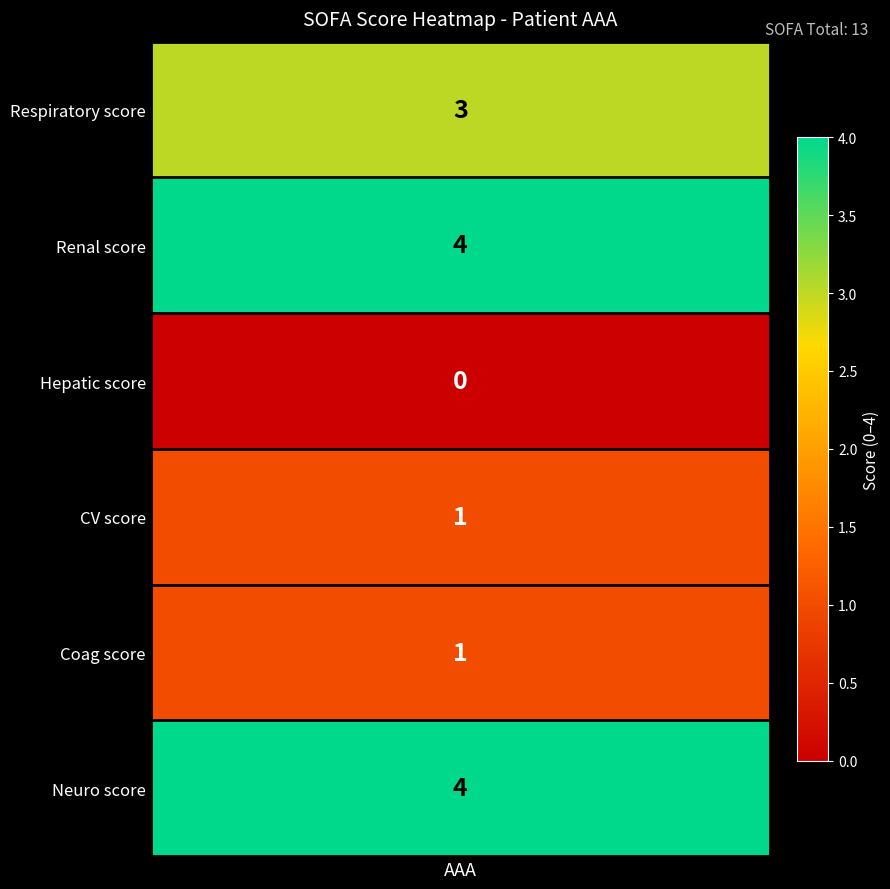

List the labels in order of value, smallest first.

Hepatic score, CV score, Coag score, Respiratory score, Renal score, Neuro score